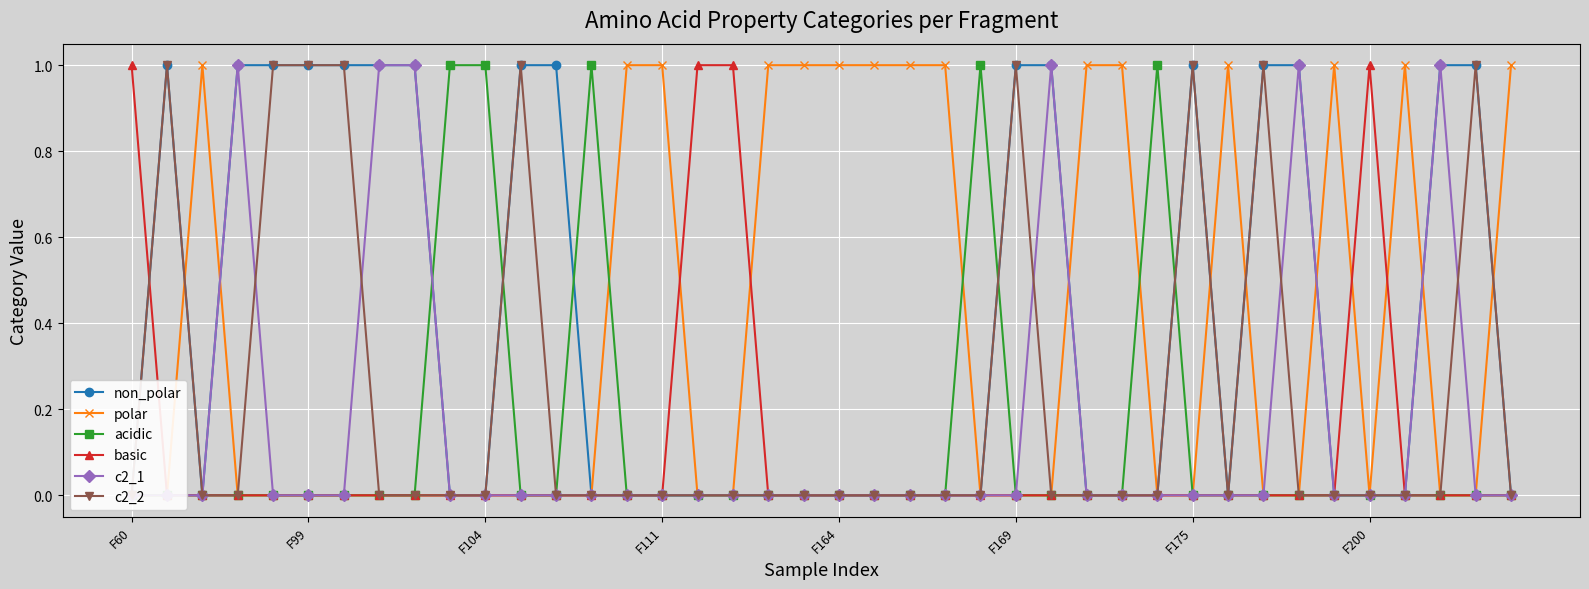

How many interior local peaks does the basic series have?

1